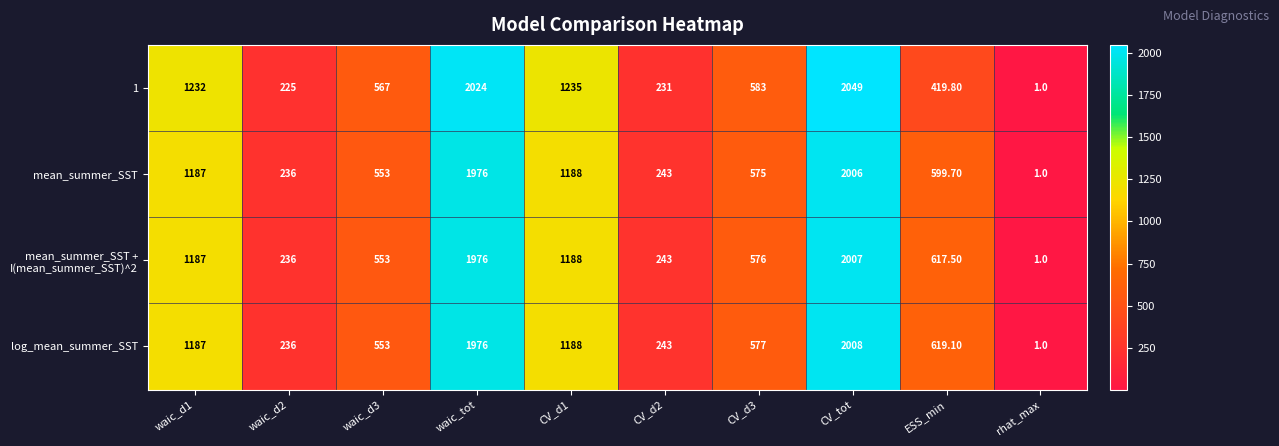

What is the total value across all series at CV_tot?

8070.0